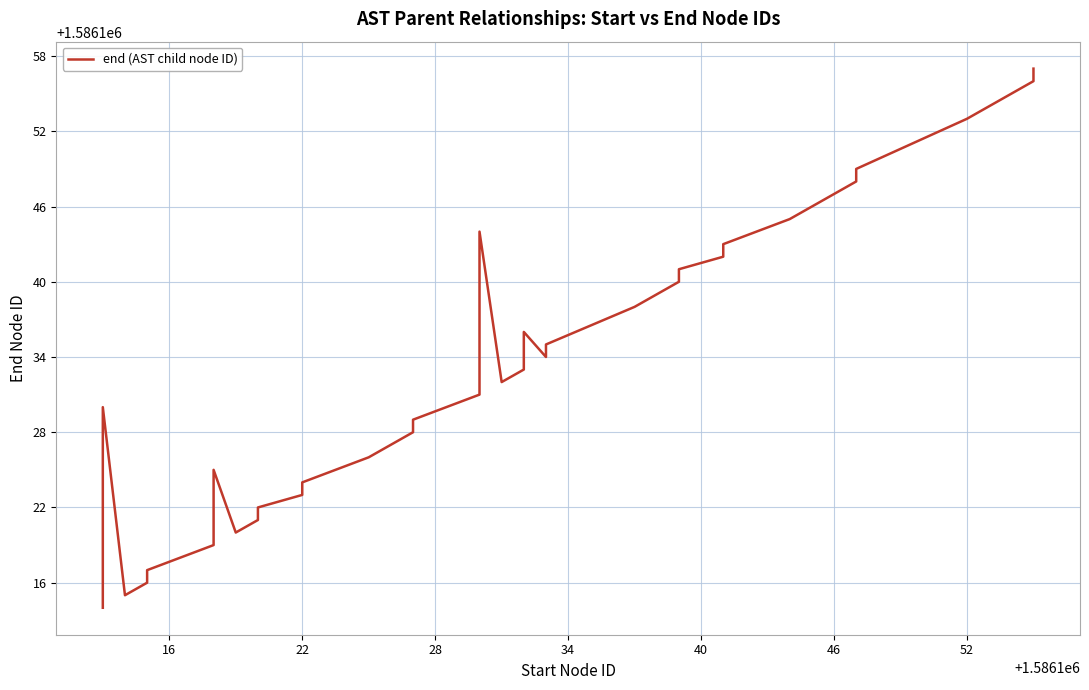

How many categories are shown in the chart?

40